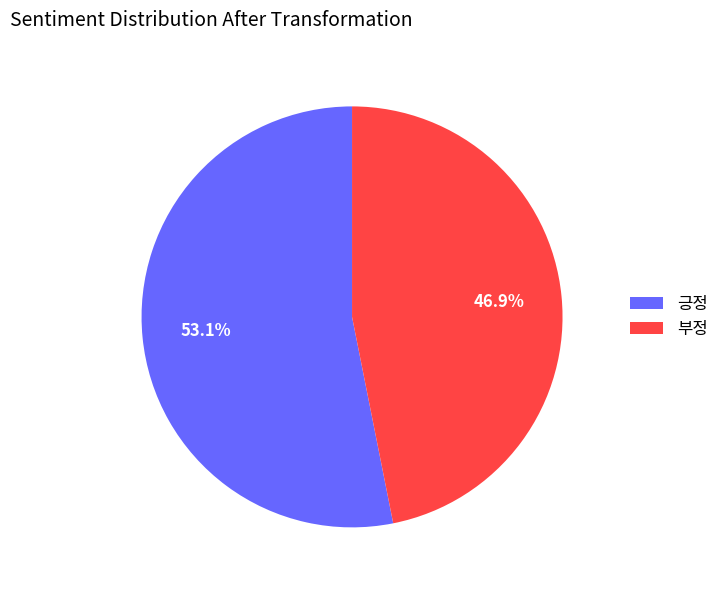

To the nearest percent, what is the difference between the 긍정 and 부정 slice percentages?

6%